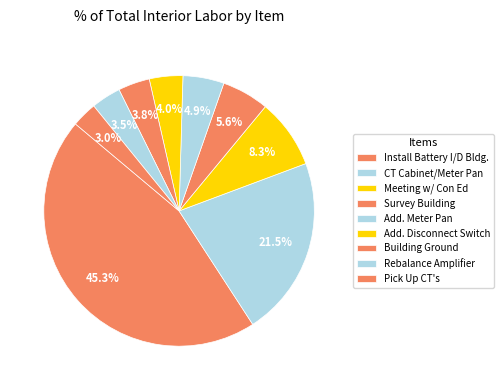

How many slices are in this pie chart?

9